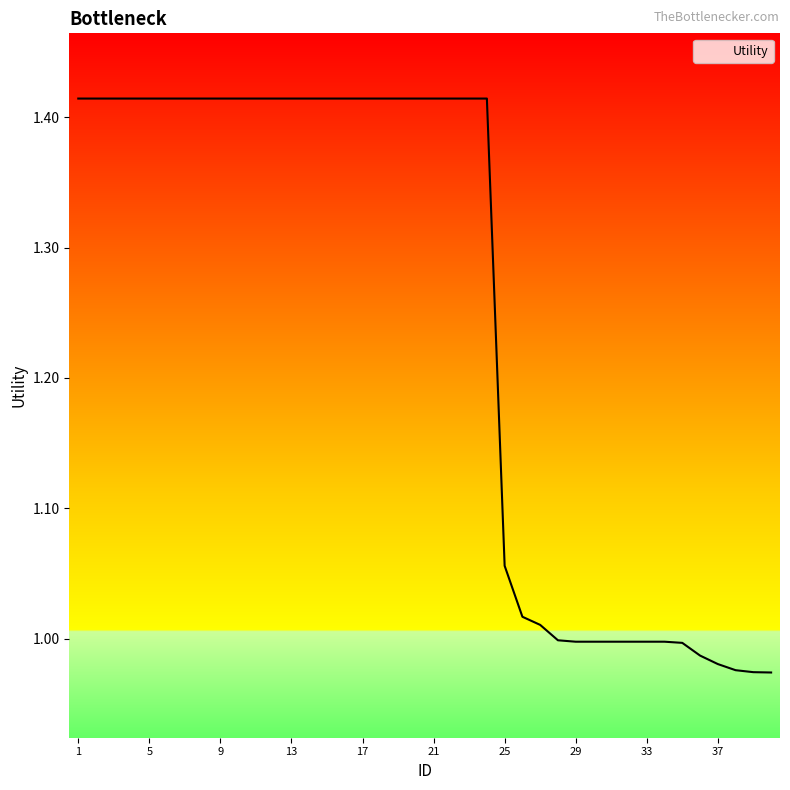

What is the difference between the maximum and minimum values?

0.4